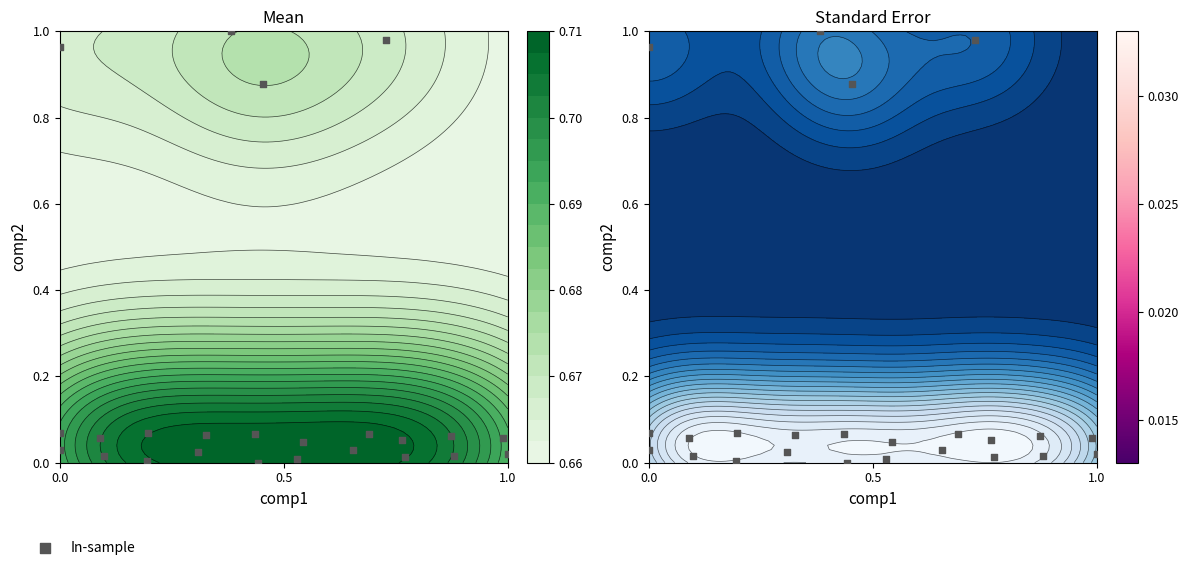

Reading left to right, extract all data points from this chart.

0.1	0.1	0.1	0.1	0.1	0.0	0.1	0.1	0.1	0.1	0.0	0.0	0.0	0.0	0.0	0.0	0.0	0.0	0.0	0.0	0.9	1.0	1.0	1.0